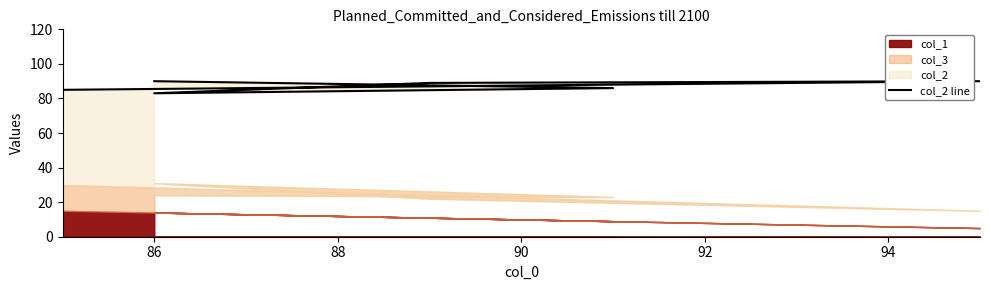

Between 88 and 84, which is larger?

88